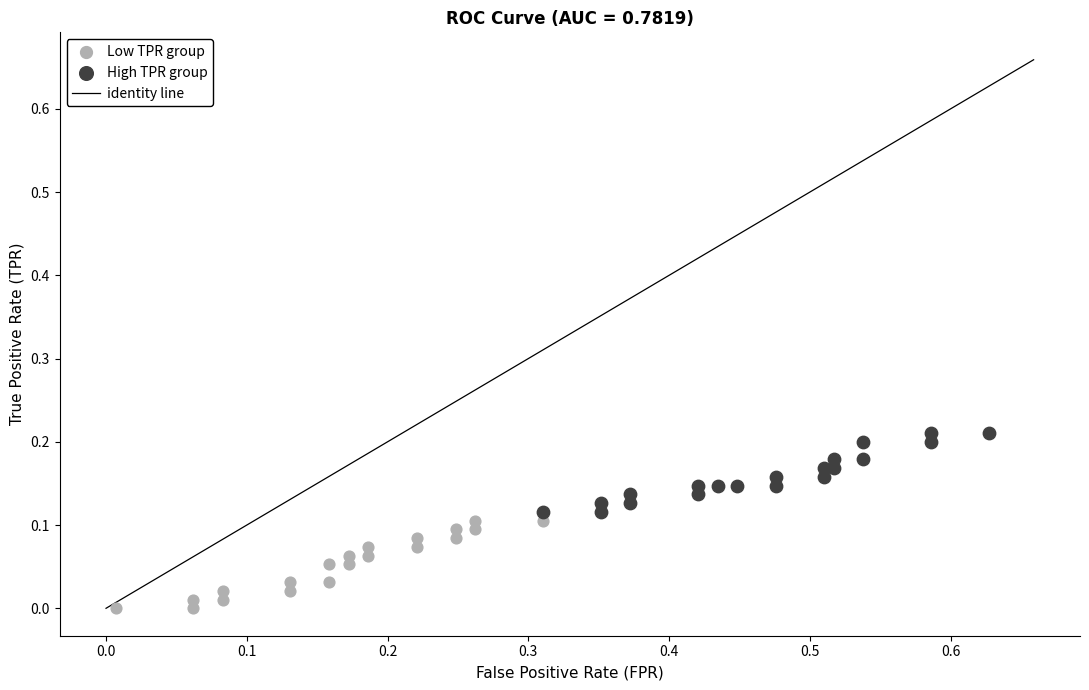

Which series contains the highest Y value?

High TPR group